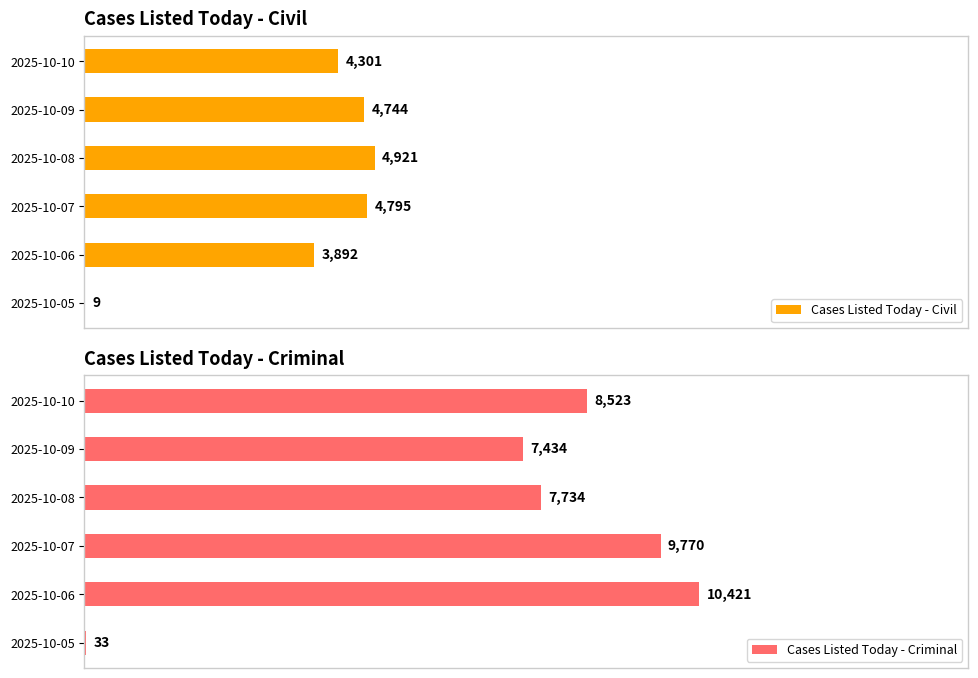

At which label does Cases Listed Today - Civil reach its peak?

2025-10-08